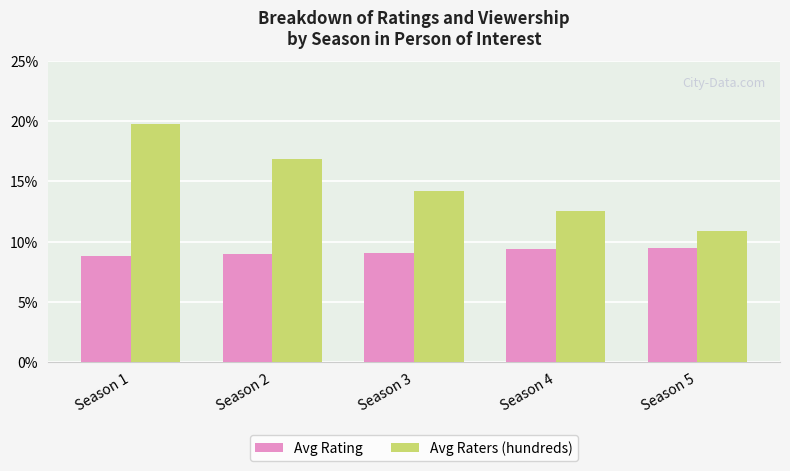

Is it true that Avg Raters (hundreds) equals 16.8 at Season 2?

True